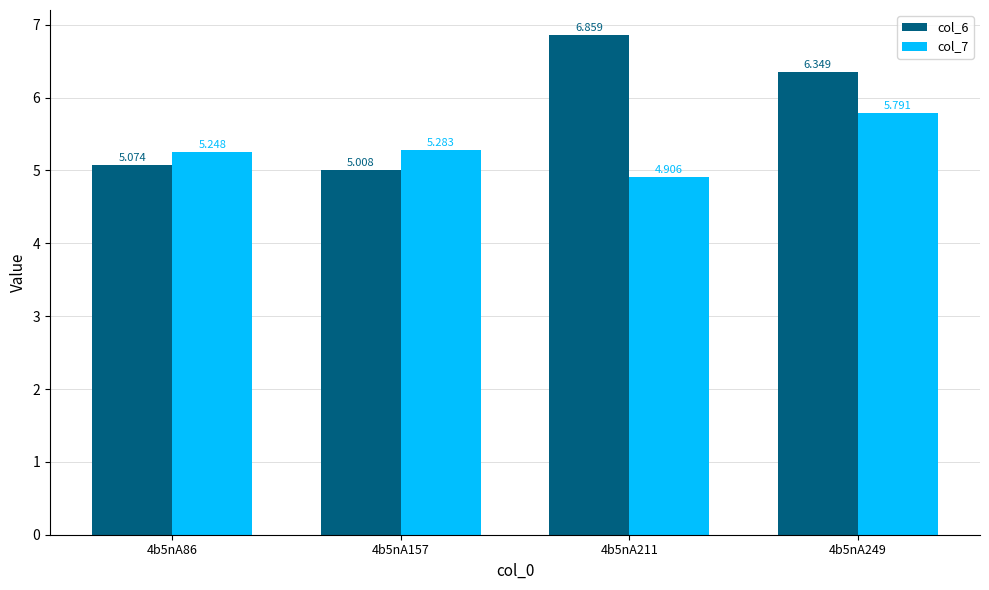

What is the smallest value displayed?

4.9